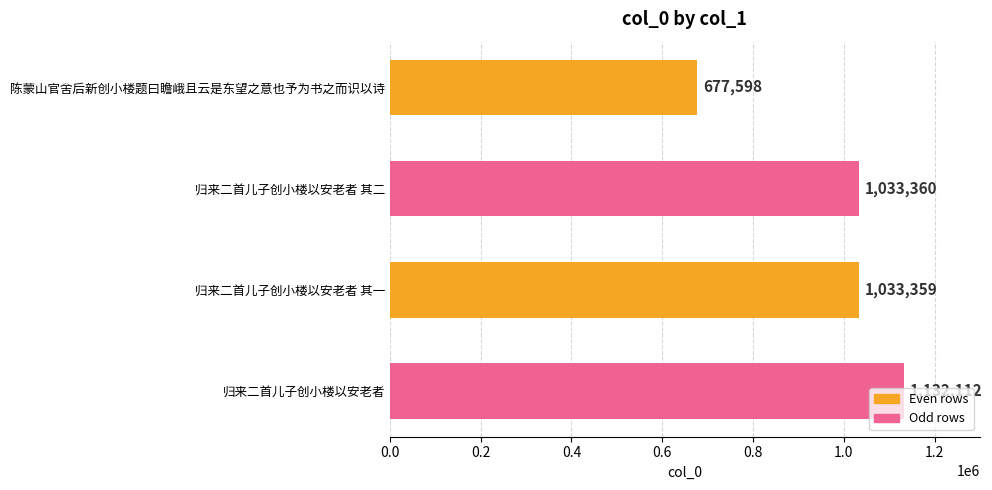

What is the sum of the values at 归来二首儿子创小楼以安老者 and 陈蒙山官舍后新创小楼题曰瞻峨且云是东望之意也予为书之而识以诗?

1809710